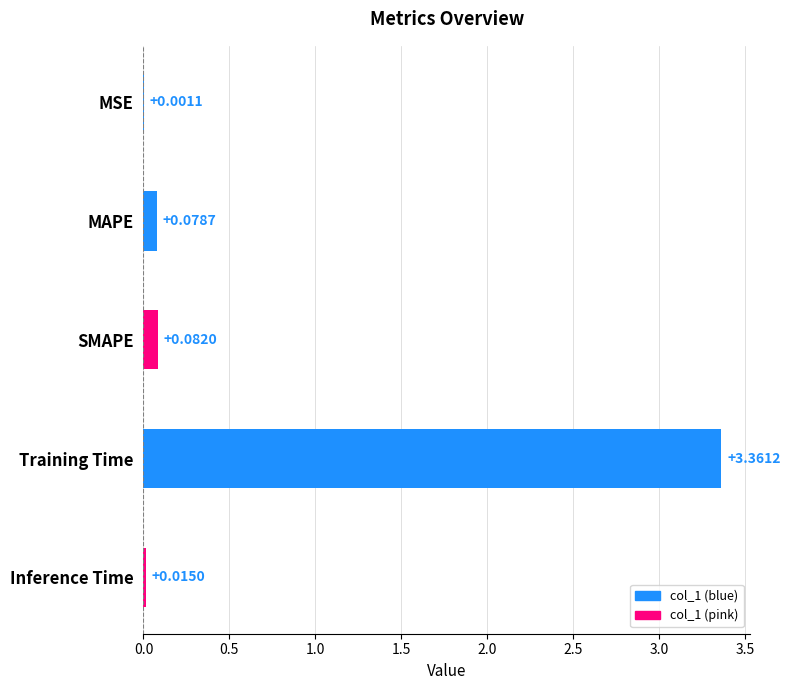

What is the change in value from Training Time to Inference Time?

-3.3